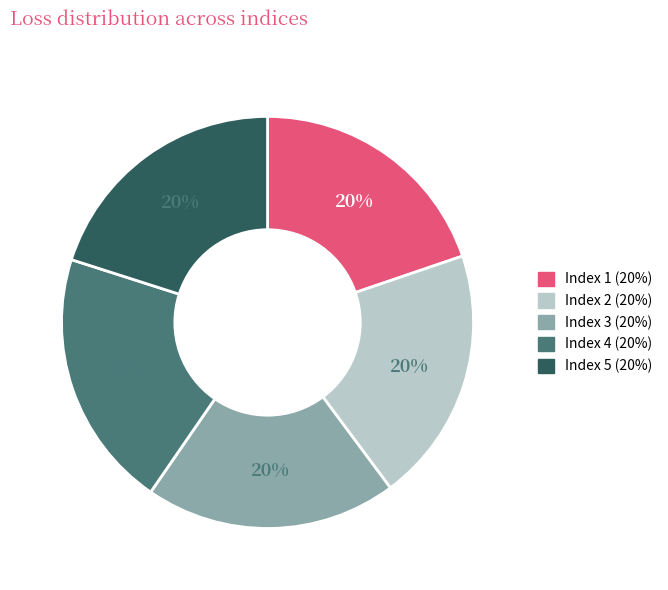

To the nearest percent, what percentage of the pie is Index 4?

20%